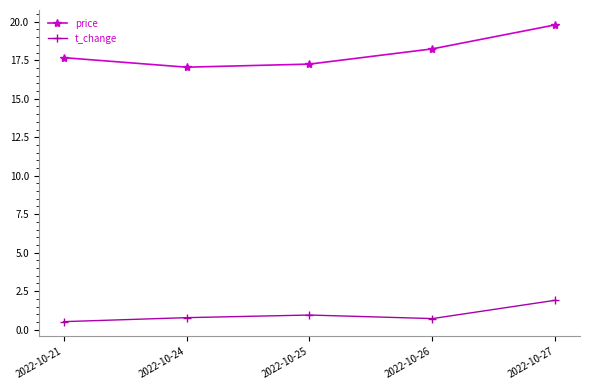

At which category does price reach its first local valley?

2022-10-24